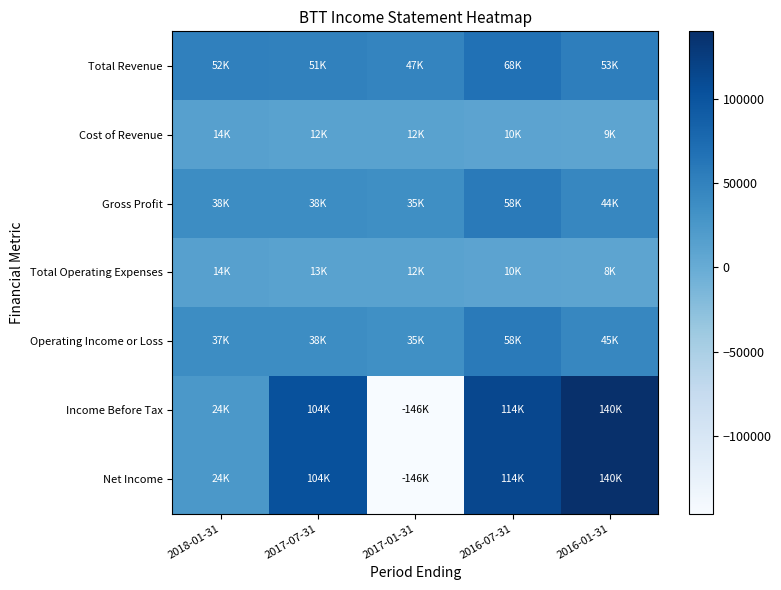

Which series changed the most between 2018-01-31 and 2017-01-31?

Income Before Tax